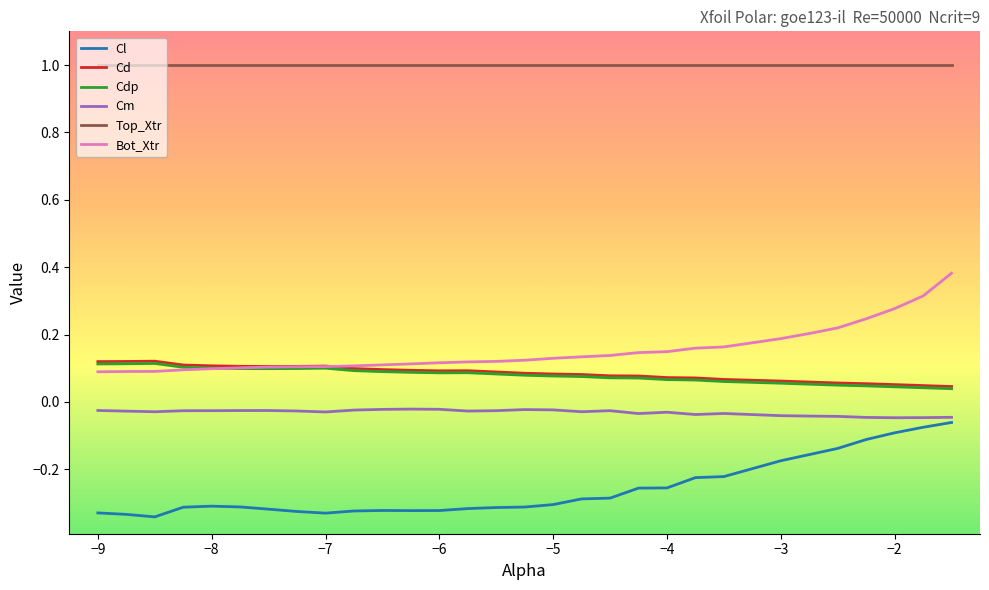

True or false: Cm and Bot_Xtr cross at least once.

False